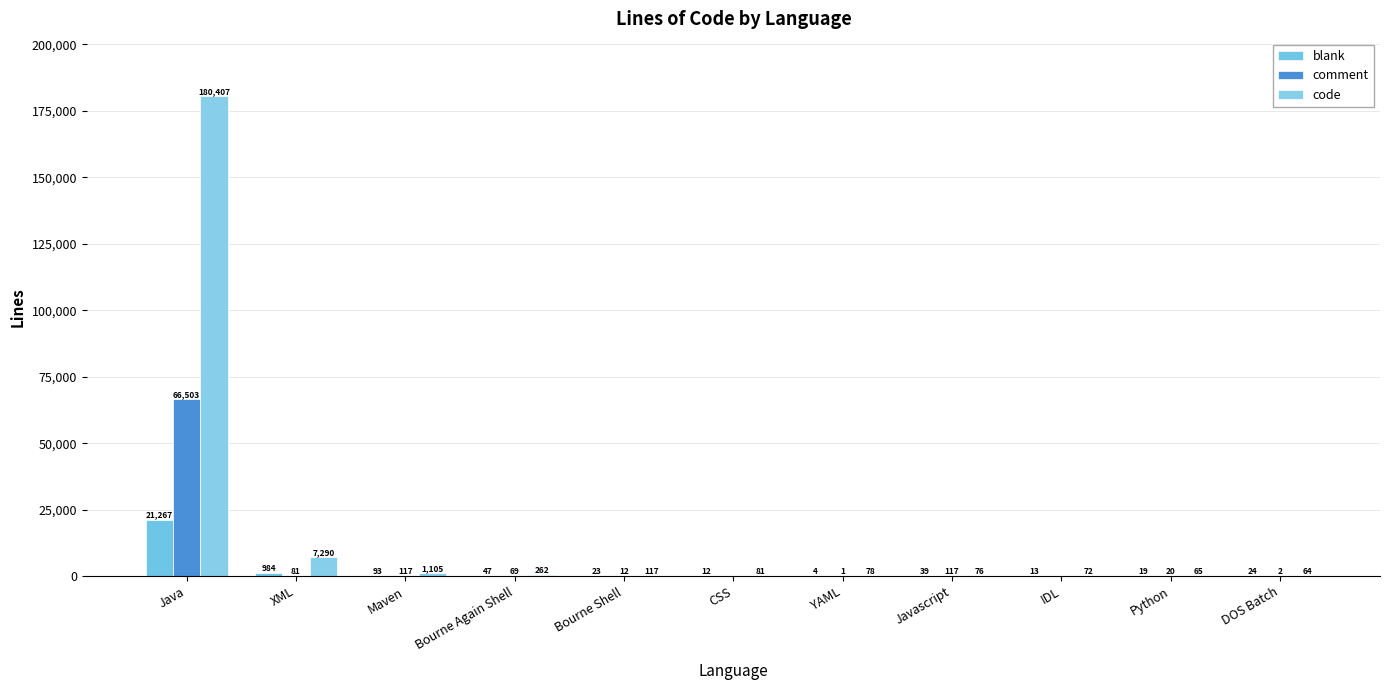

What is the sum of the code values at Javascript and Maven?

1181